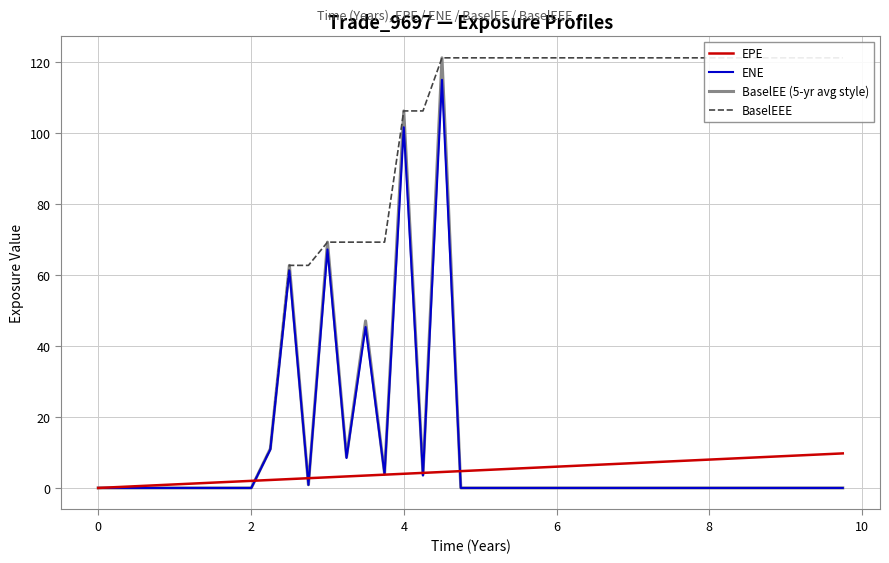

What is the sum of all BaselEE (5-yr avg style) values?

435.2